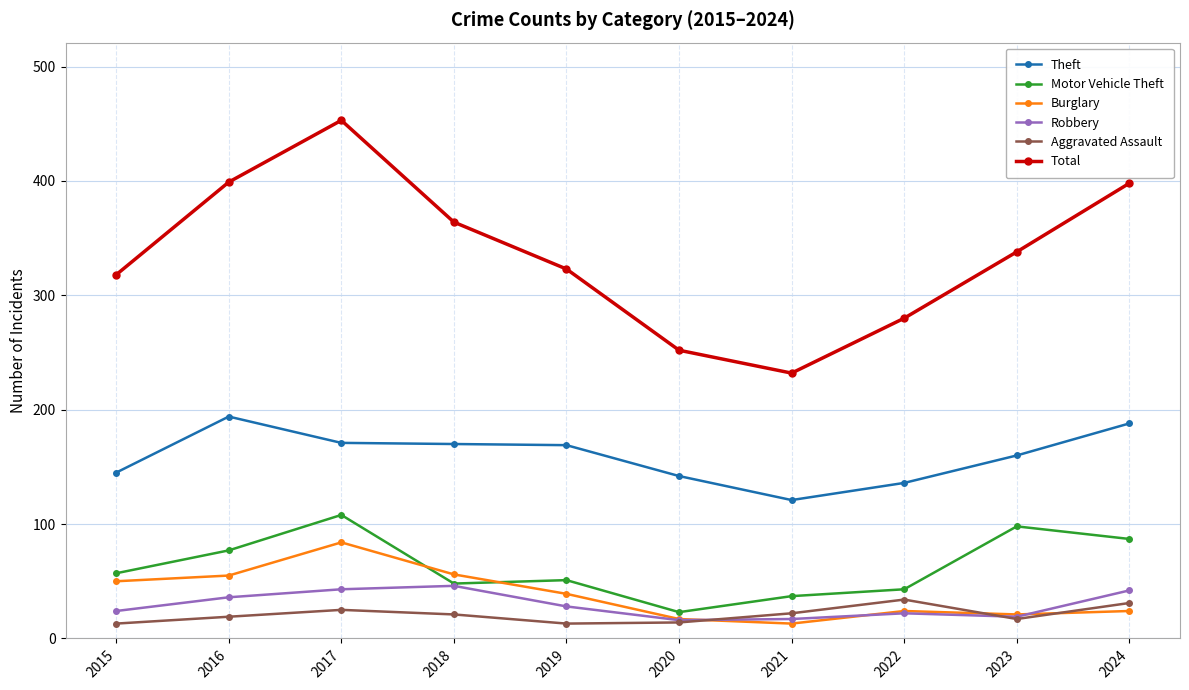

What is the lowest value of the Total series?

232